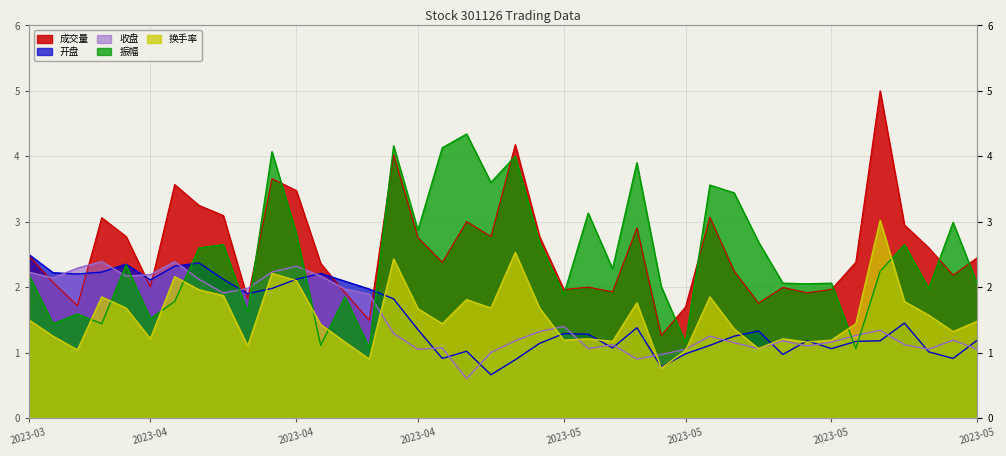

How many interior local valleys does the 收盘 series have?

10